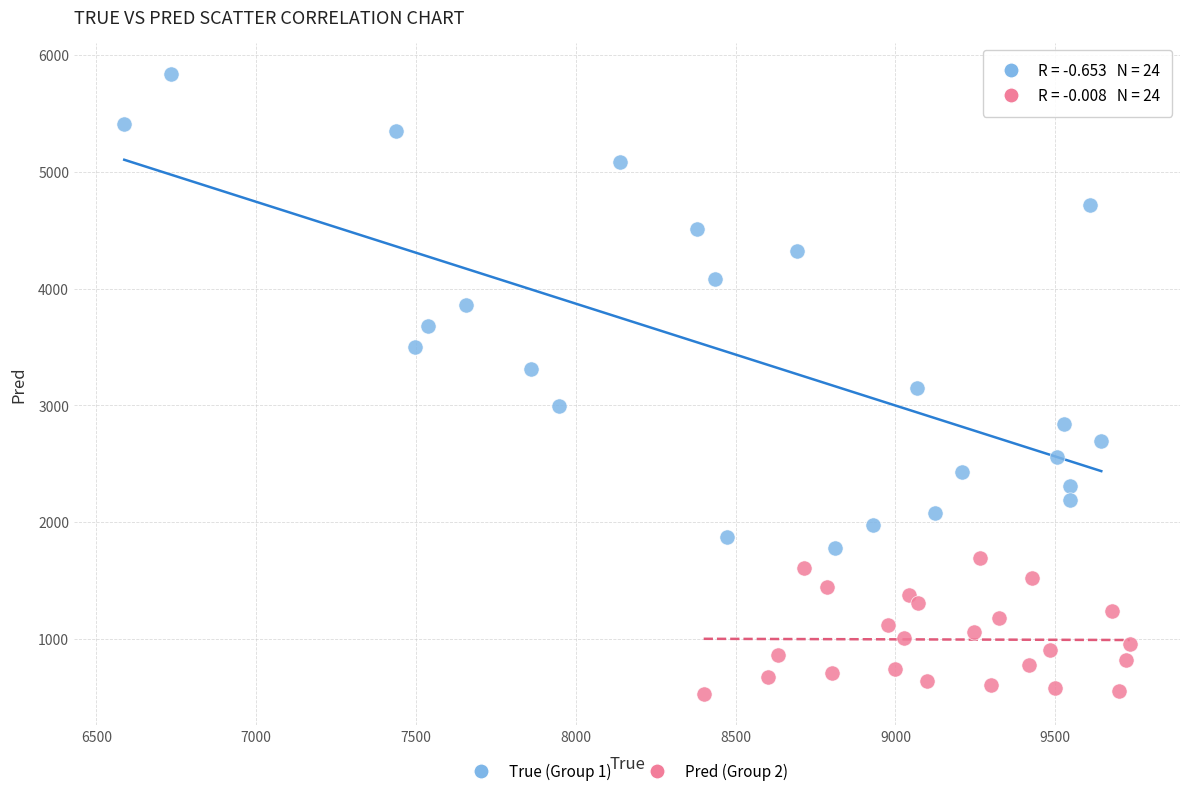

Which series contains the highest Y value?

True (Group 1)